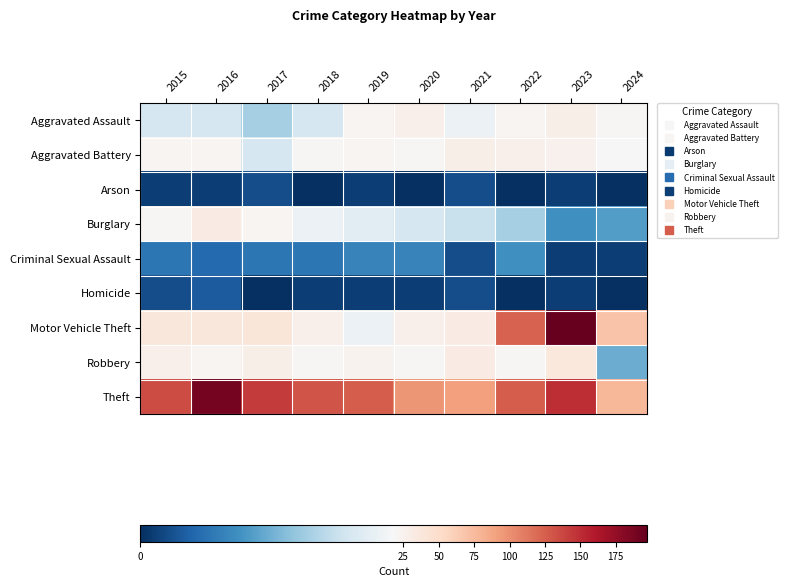

At which category does the chart reach its peak across all series?

2023